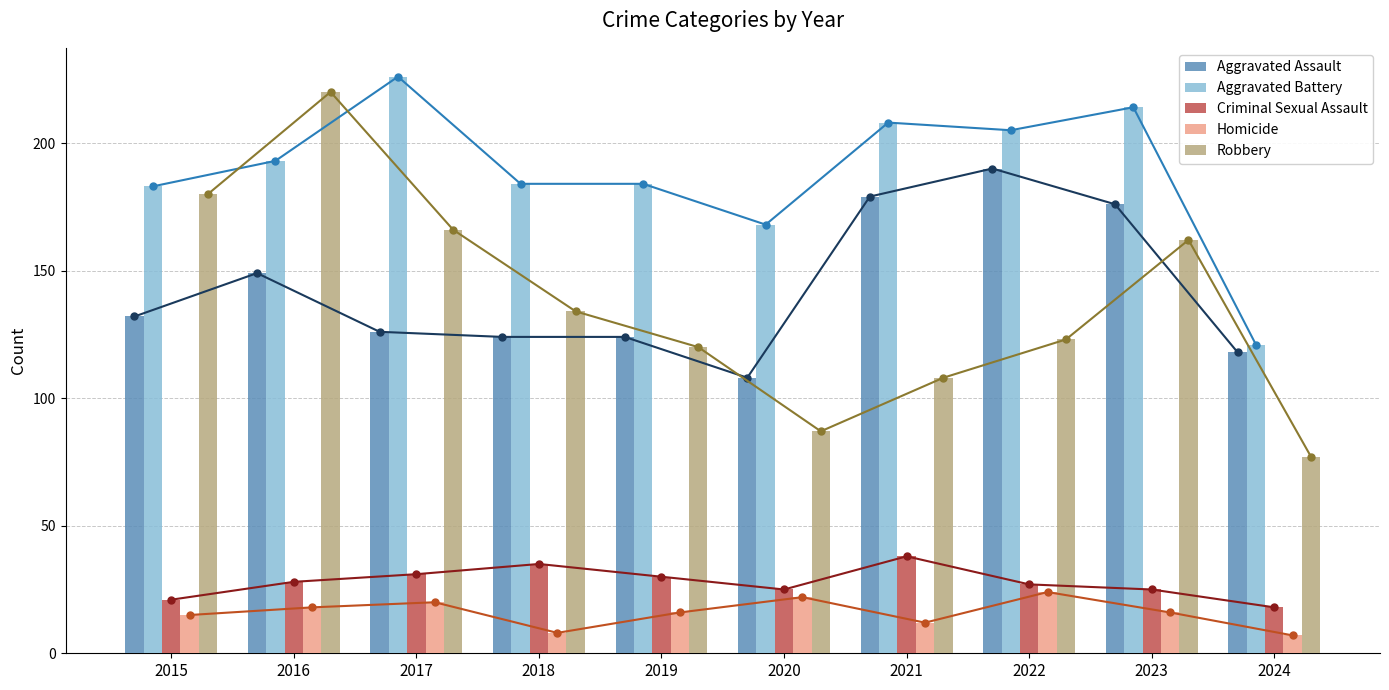

Does the chart contain any negative values?

No